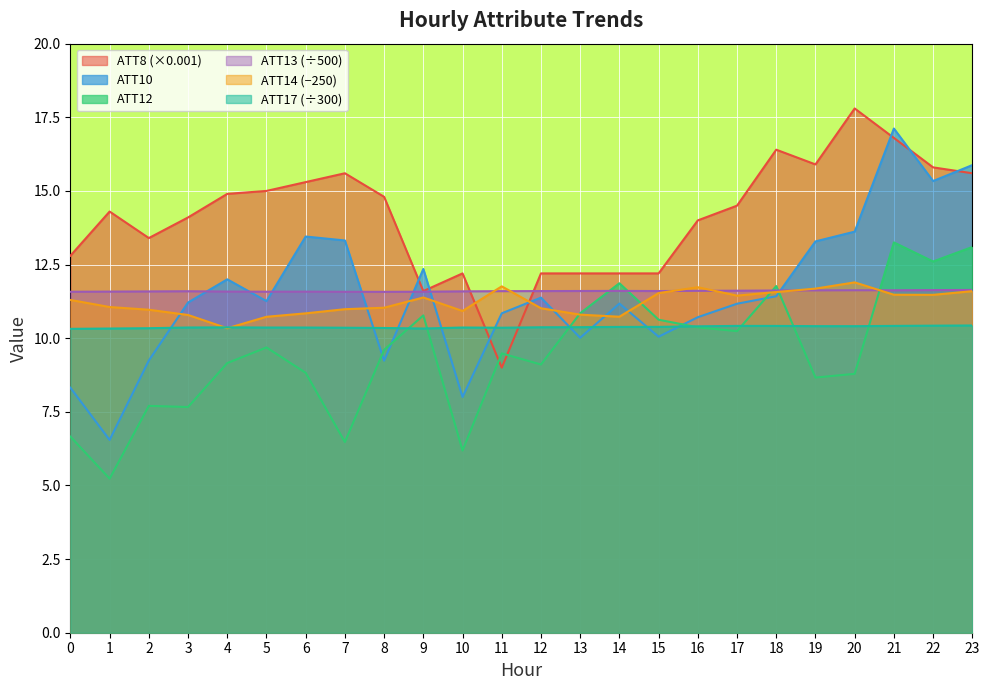

What is the approximate value of ATT8 at 16?

14.0